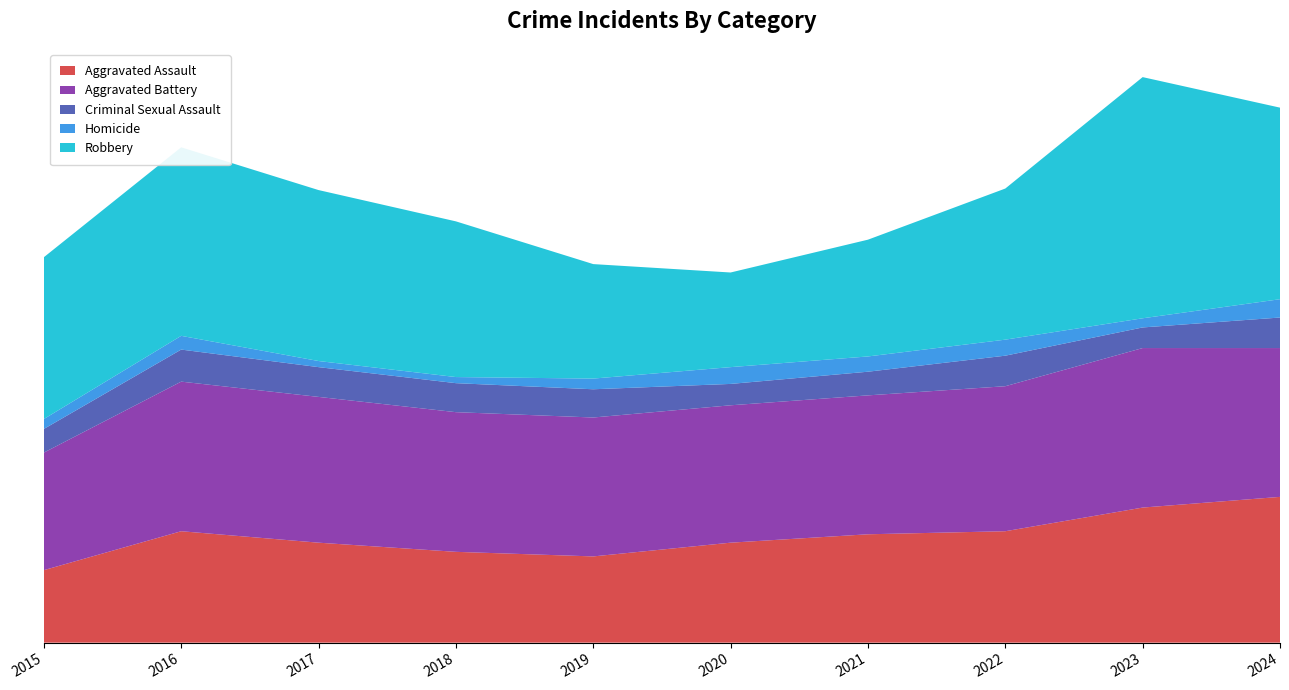

Reading right to left, transcribe all the data shown in this chart.

Aggravated Assault: 2024=191	2023=177	2022=146	2021=142	2020=131	2019=113	2018=119	2017=131	2016=146	2015=95
Aggravated Battery: 2024=195	2023=209	2022=190	2021=182	2020=180	2019=182	2018=183	2017=191	2016=196	2015=154
Criminal Sexual Assault: 2024=40	2023=27	2022=40	2021=31	2020=28	2019=37	2018=38	2017=39	2016=42	2015=31
Homicide: 2024=24	2023=12	2022=21	2021=20	2020=22	2019=14	2018=8	2017=8	2016=18	2015=13
Robbery: 2024=251	2023=316	2022=198	2021=153	2020=124	2019=150	2018=204	2017=224	2016=247	2015=212